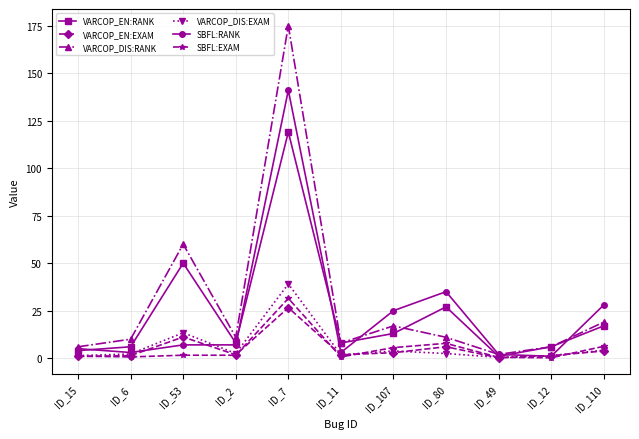

What is the difference between the maximum and minimum values in the VARCOP_EN:EXAM series?

26.3